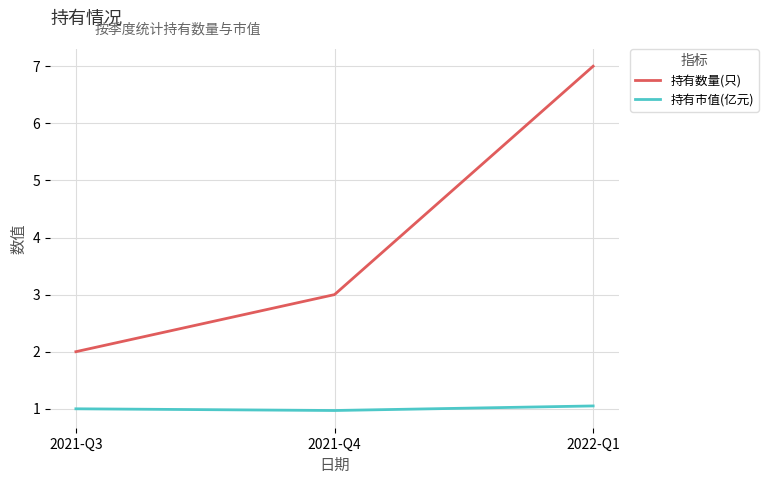

Which series has the largest range (max minus min)?

持有数量(只)